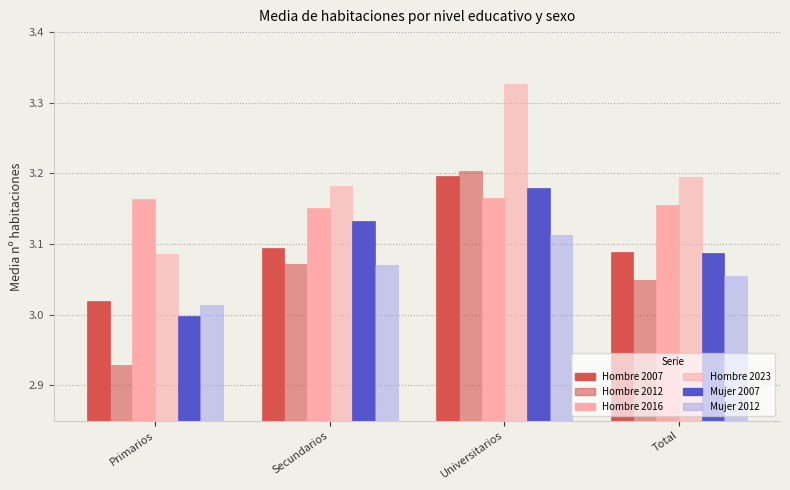

At how many categories does at least one series exceed 0?

4